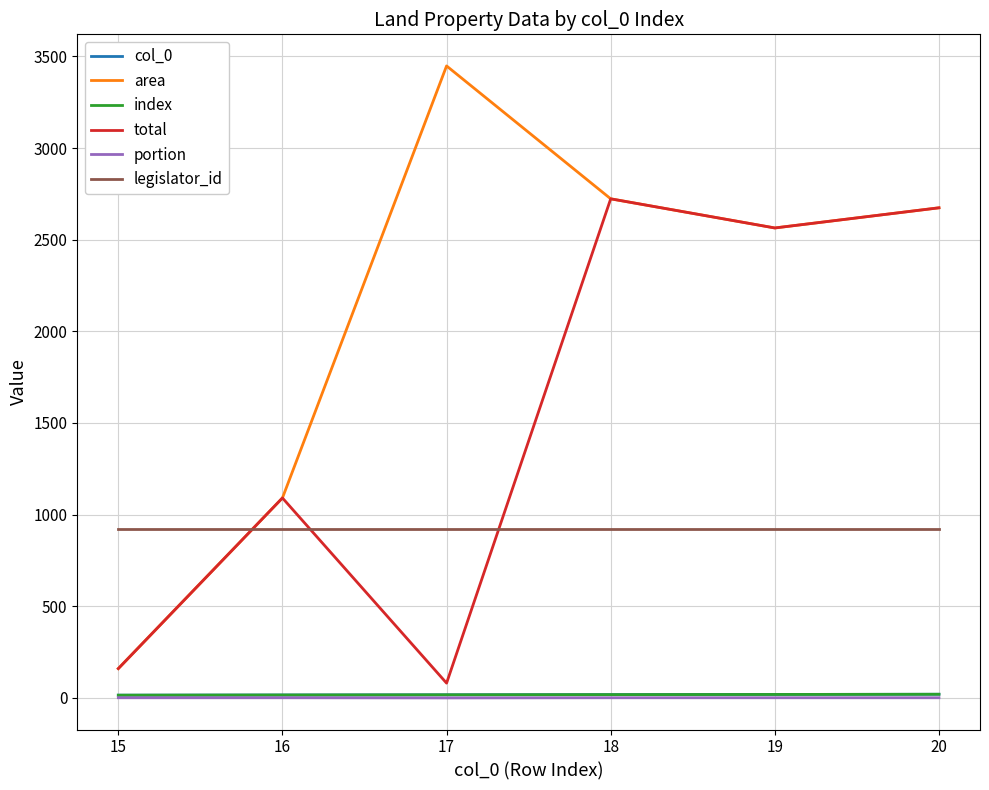

Where is total nearest to the value 1401?

16